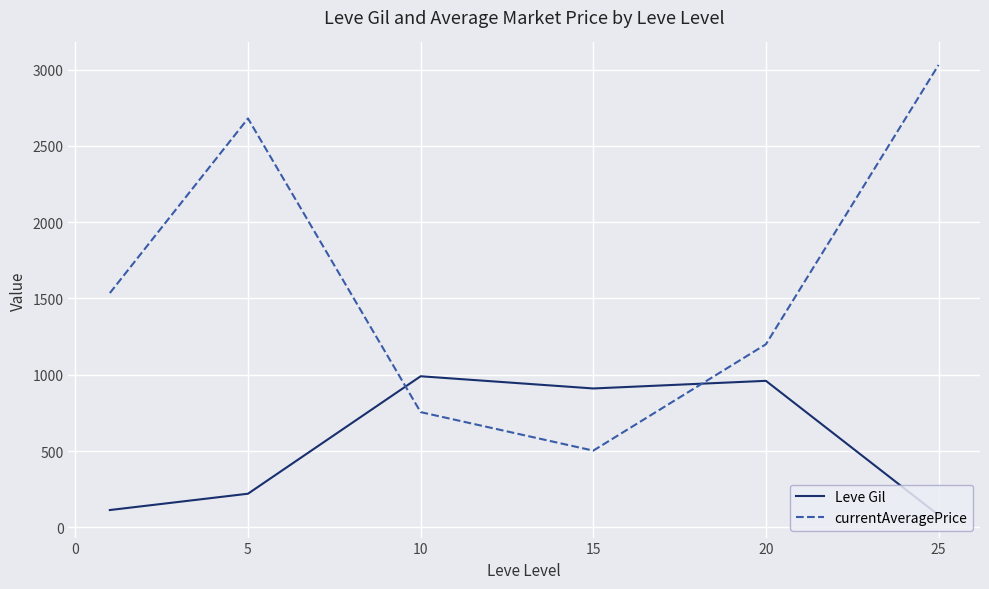

Which series has the largest total across all categories?

currentAveragePrice